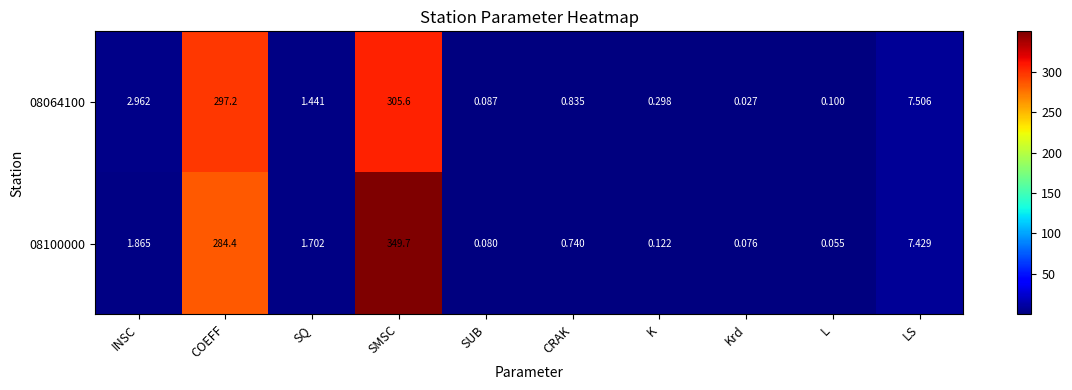

At which label does 08100000 first exceed 1?

INSC